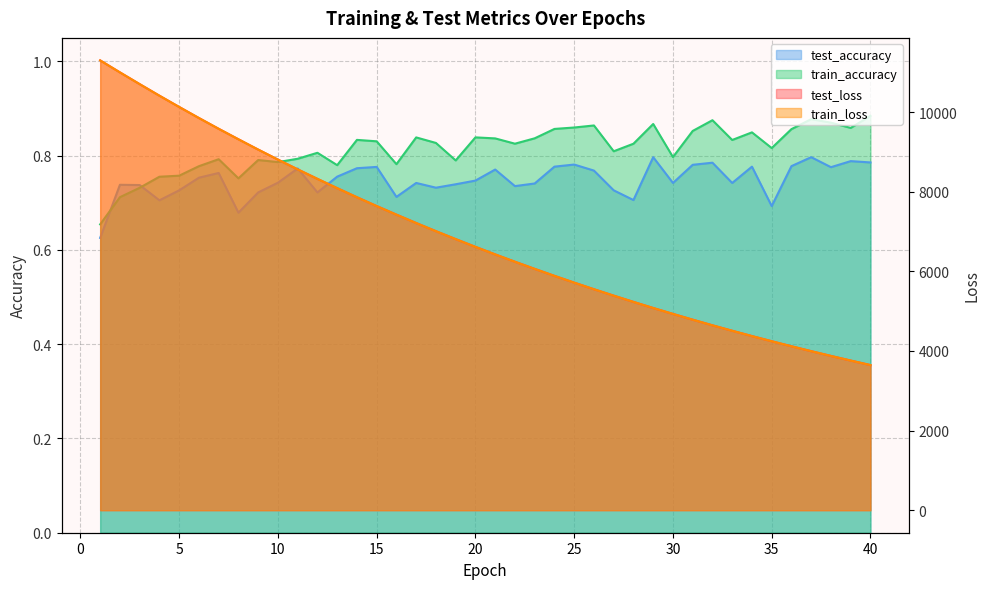

What is the average value of the train_loss series?

6853.6